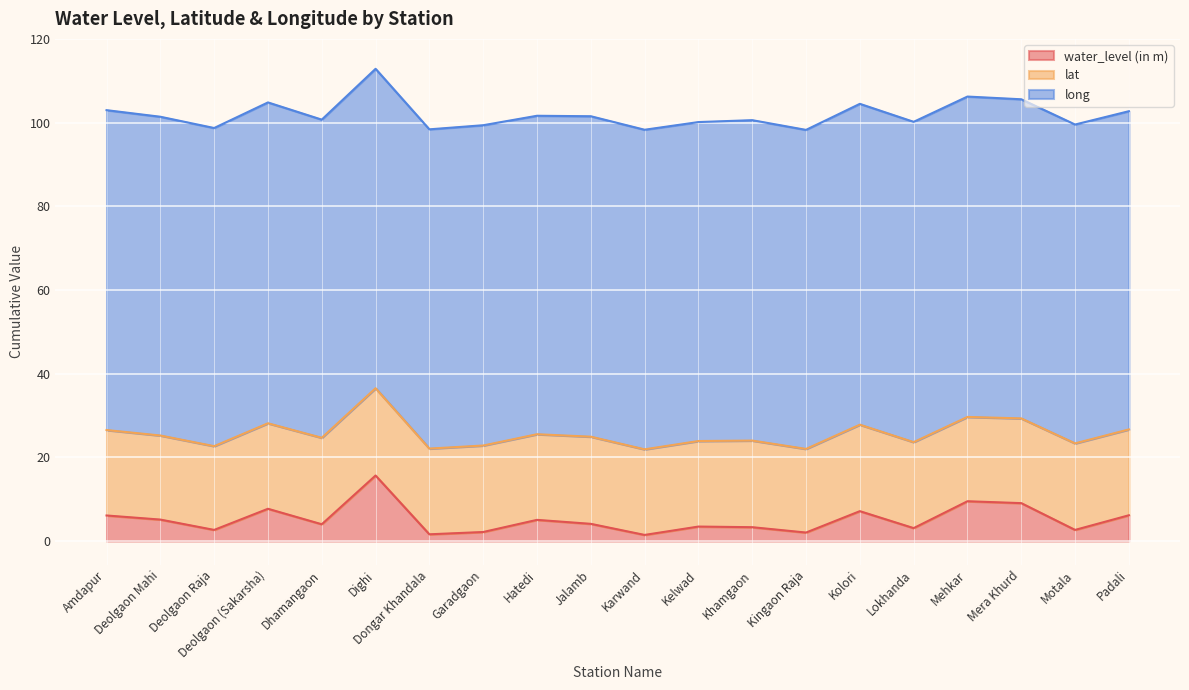

True or false: water_level (in m) and long cross at least once.

False